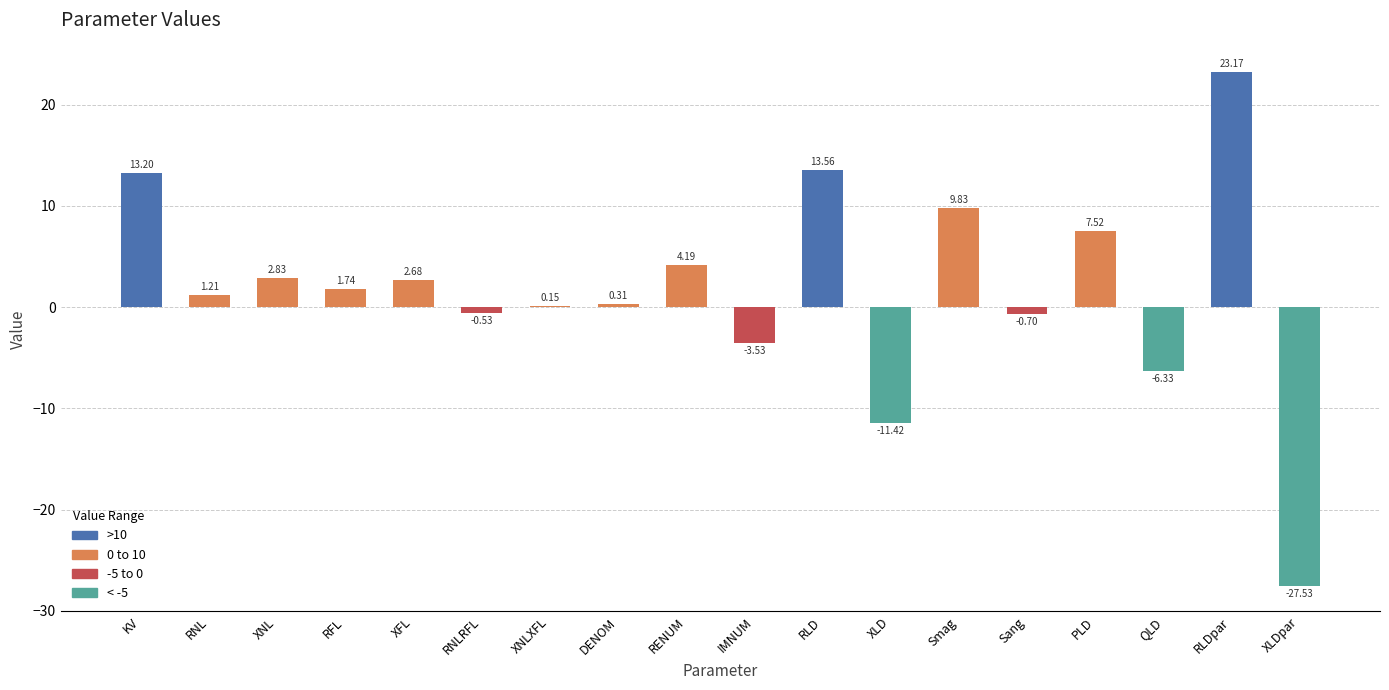

What is the change in value from XNLXFL to Smag?

+9.7